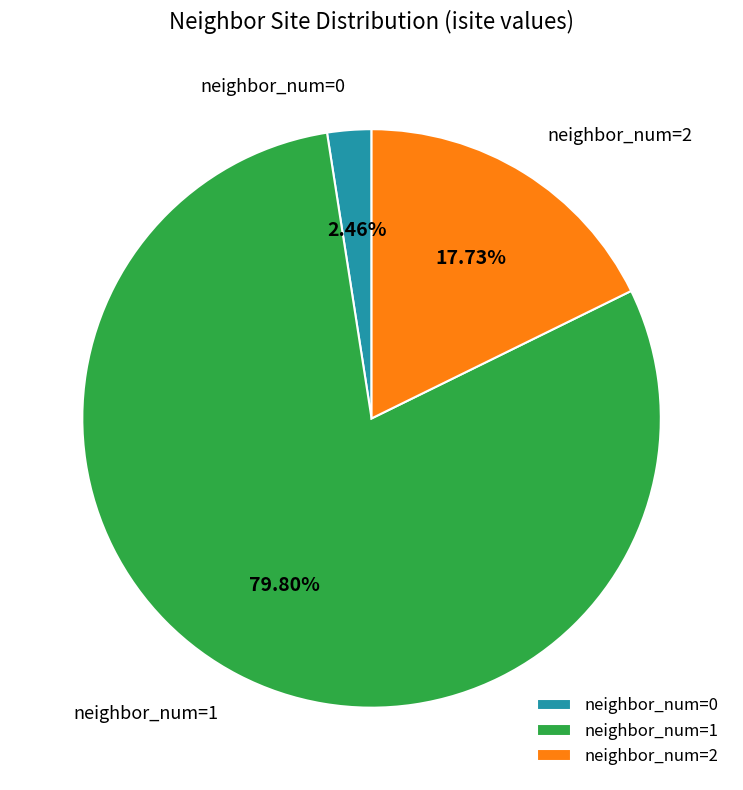

Do neighbor_num=1 and neighbor_num=2 together represent more than half of the pie?

Yes